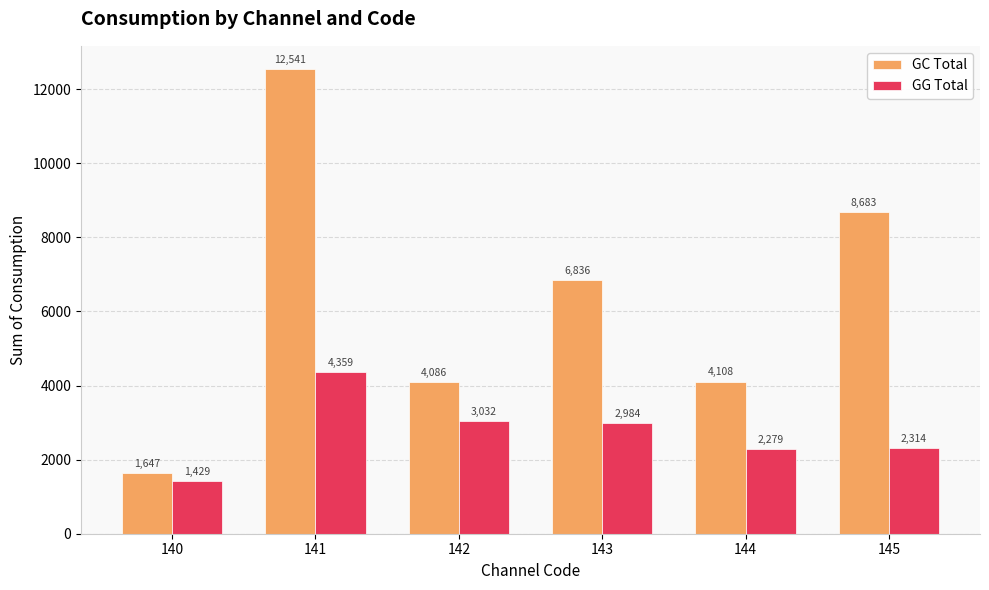

How many bars are there in each group?

2